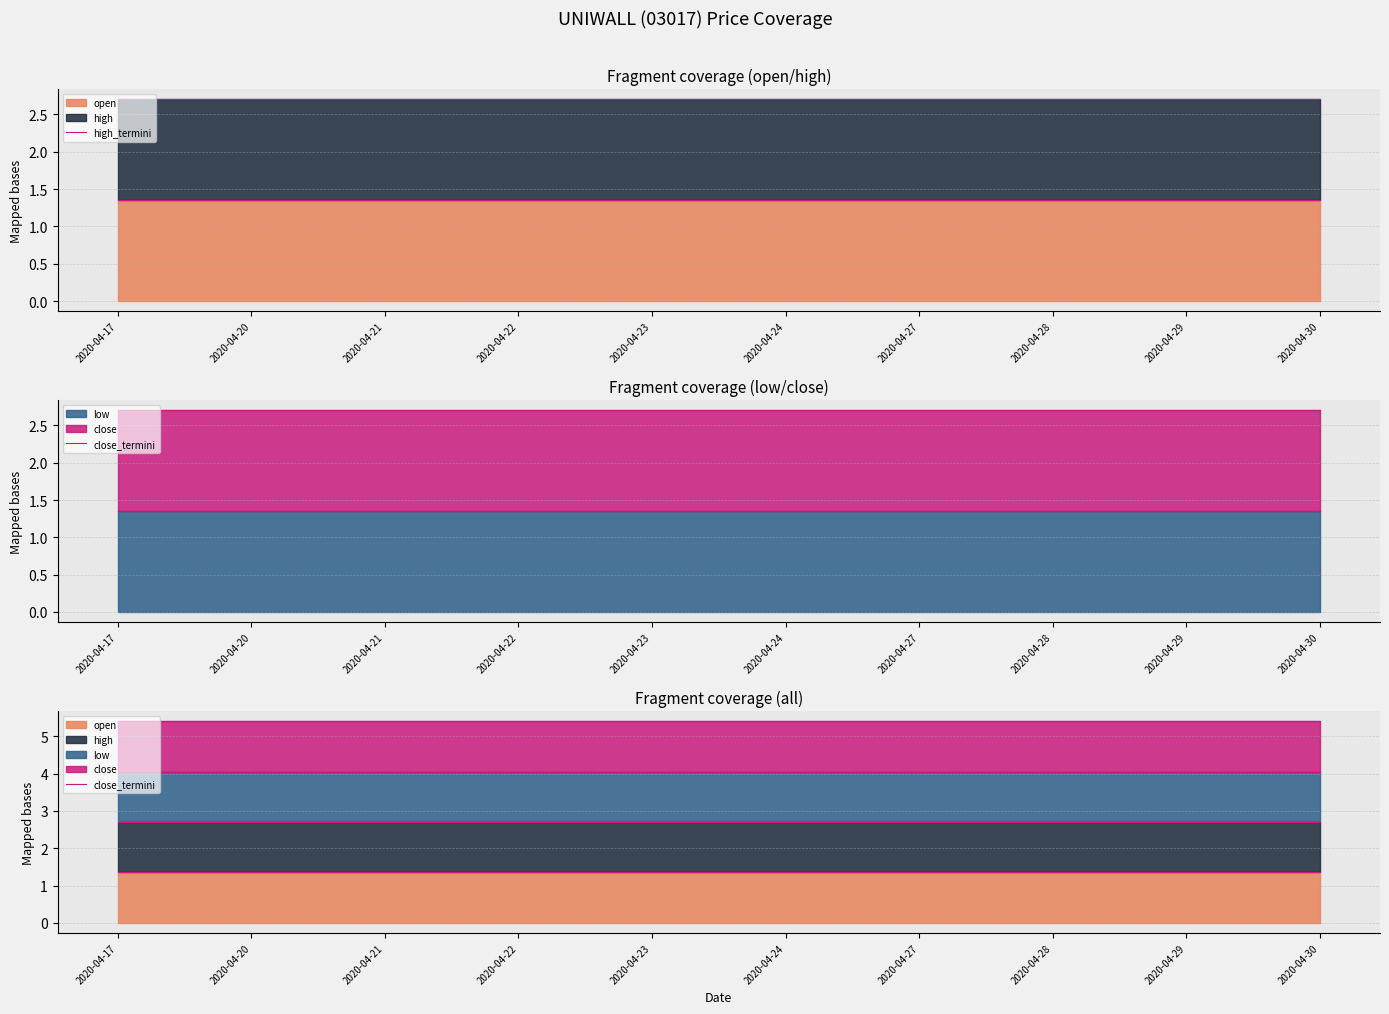

Which label corresponds to the smallest value in the chart?

2020-04-17